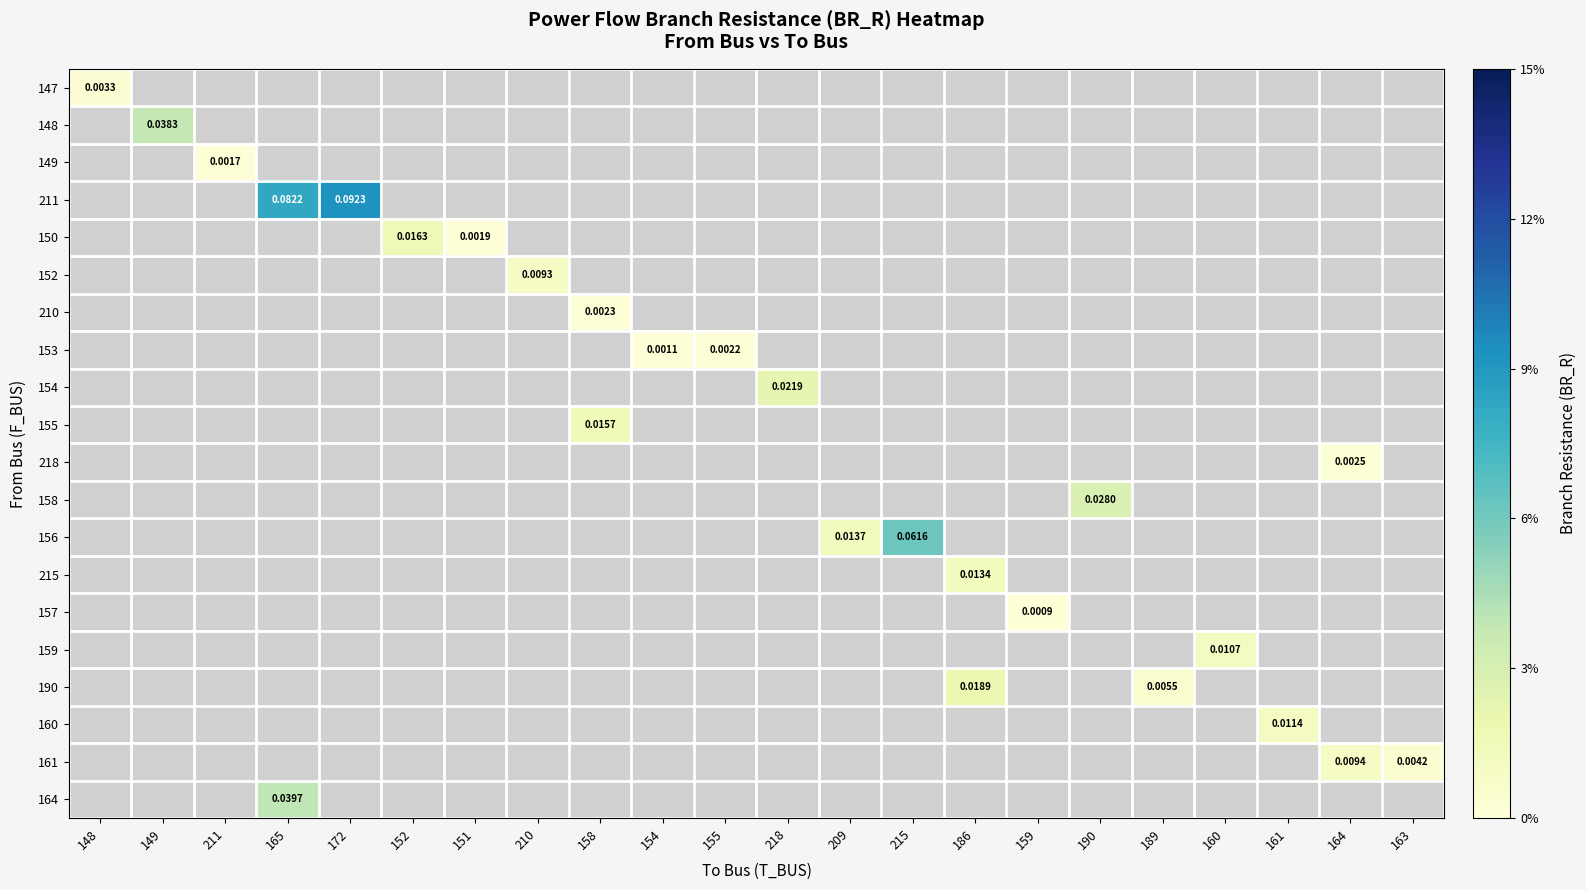

Count the number of categories in the chart.

22